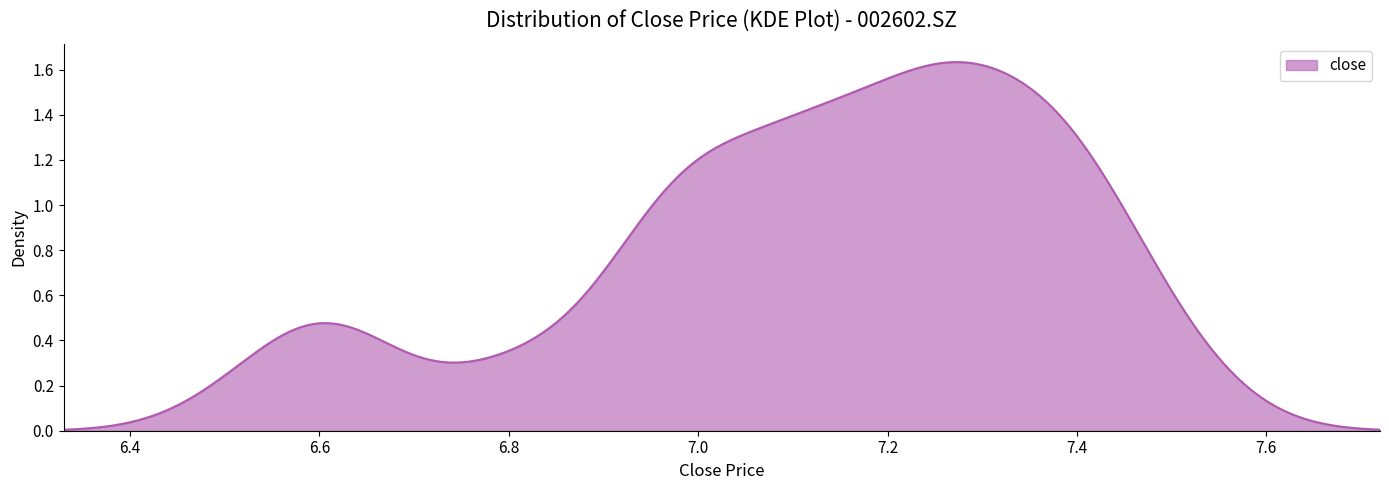

What is the average value?

7.1